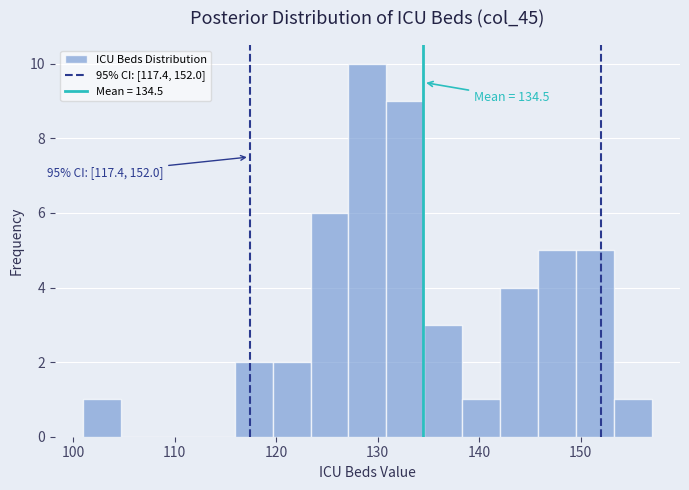

Around what value on the x-axis is the tallest bar? Give the approximate position of its centre, as read against the axis.

129